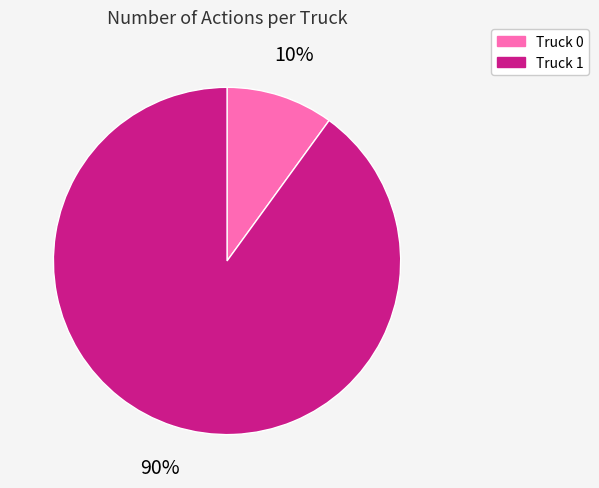

Rank the categories by value from lowest to highest.

Truck 0, Truck 1